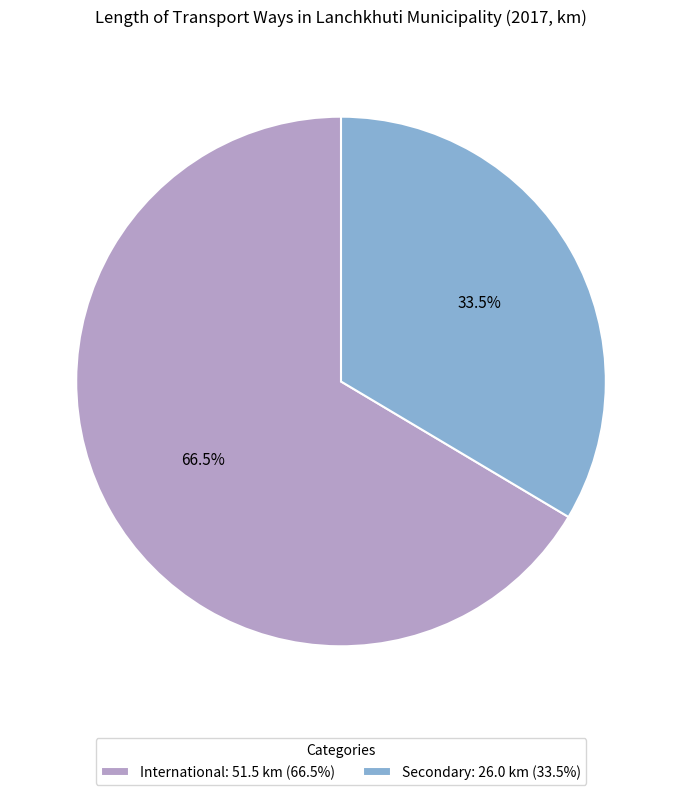

What percentage is NOT represented by International?

33.5%